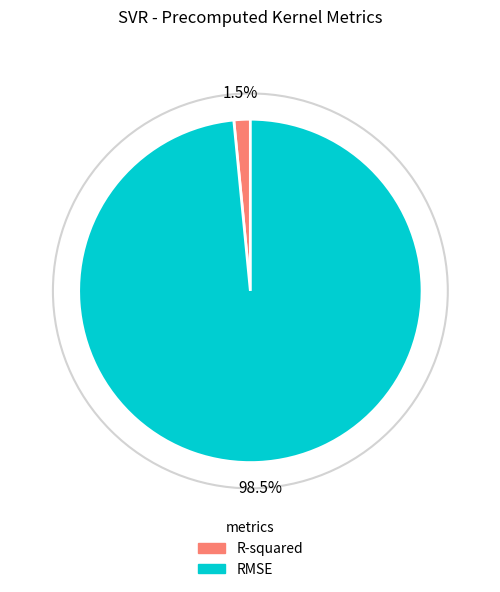

Rank the categories by value from highest to lowest.

RMSE, R-squared